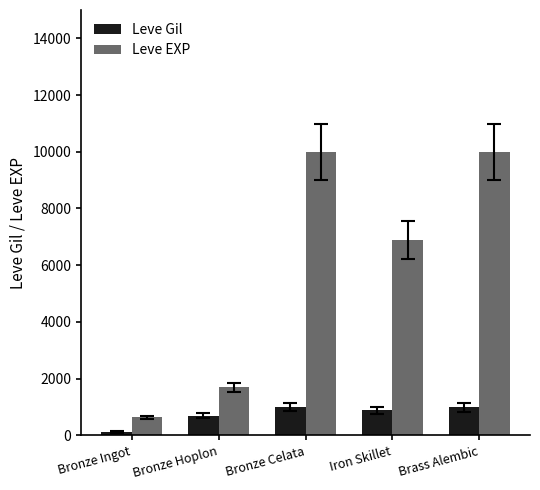

How many Leve Gil values are between 690 and 990?

4